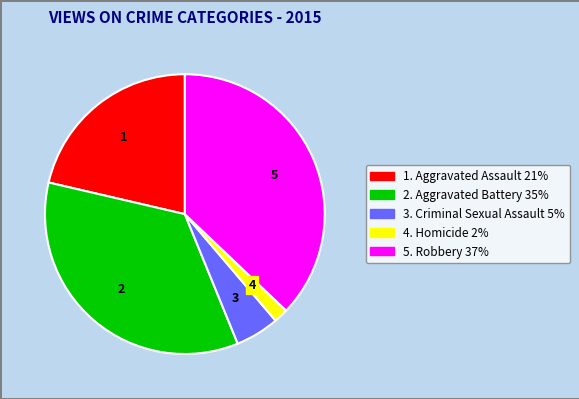

Does any single category account for the majority?

No